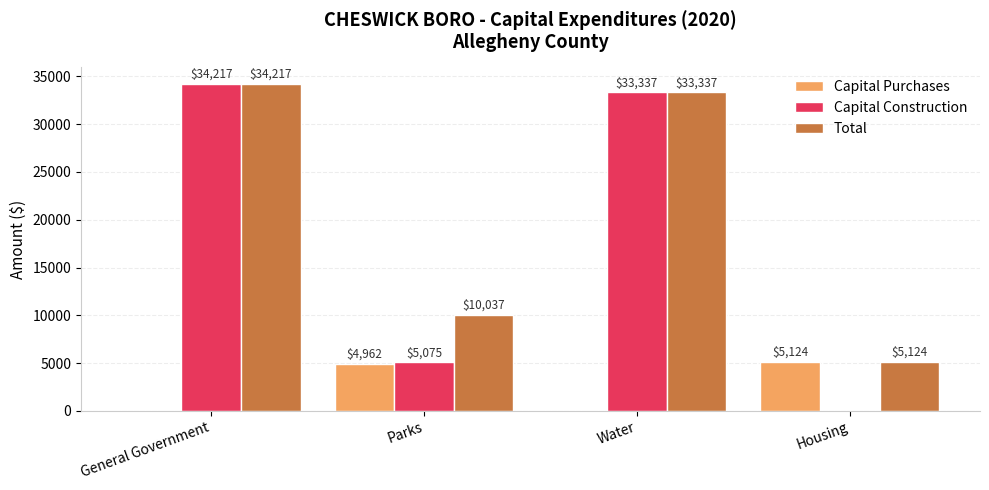

Is the value of Capital Construction at Parks greater than the value of Total at General Government?

No